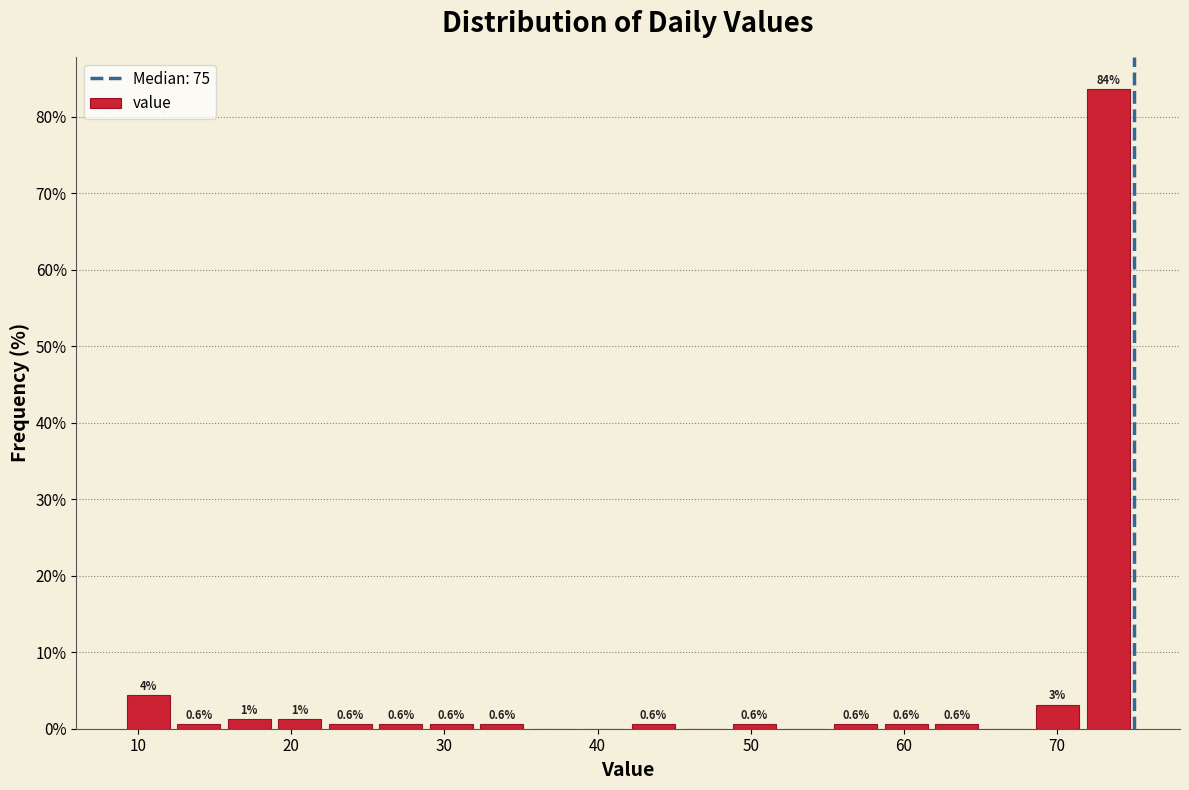

Read against the x-axis, roughly where is the centre of the tallest bar?

73